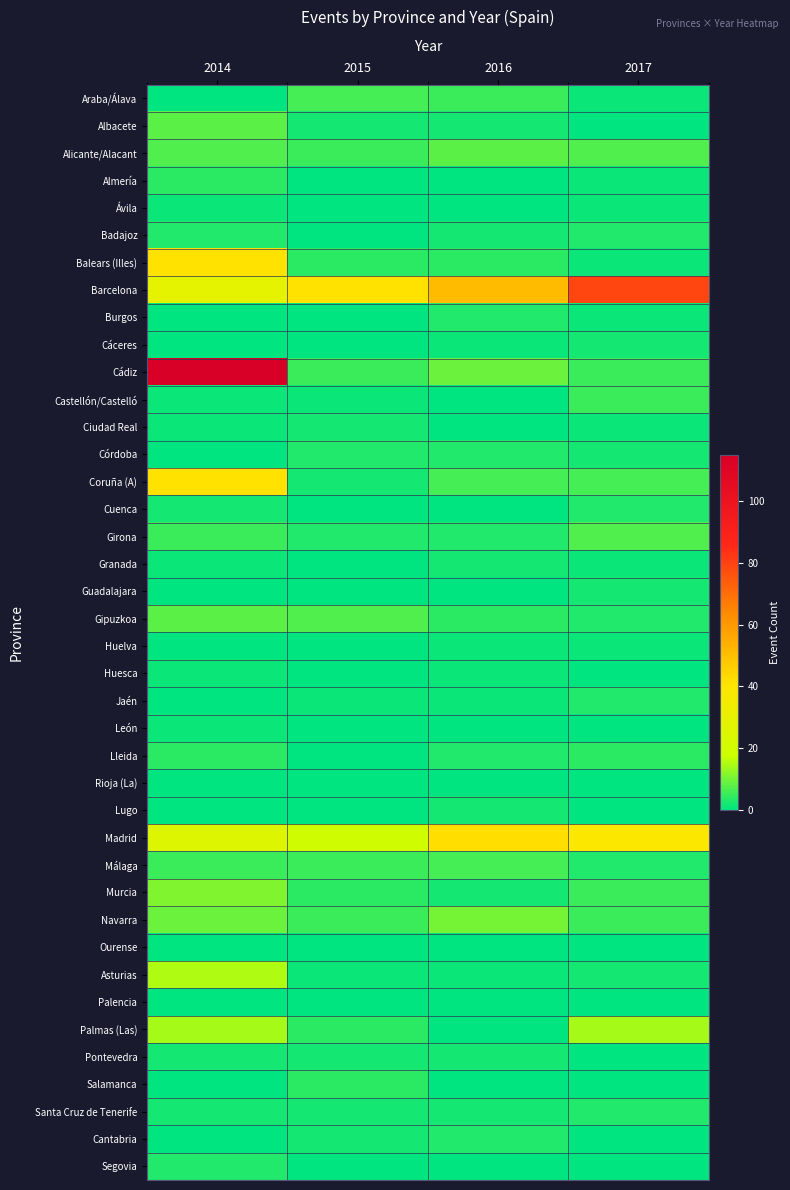

Reading left to right, what are all the values shown in this chart?

Araba/Álava: 2014=0	2015=6	2016=5	2017=1
Albacete: 2014=8	2015=2	2016=2	2017=0
Alicante/Alacant: 2014=7	2015=5	2016=8	2017=7
Almería: 2014=4	2015=0	2016=0	2017=1
Ávila: 2014=1	2015=0	2016=0	2017=1
Badajoz: 2014=3	2015=0	2016=2	2017=3
Balears (Illes): 2014=41	2015=4	2016=4	2017=1
Barcelona: 2014=29	2015=41	2016=51	2017=79
Burgos: 2014=0	2015=0	2016=3	2017=1
Cáceres: 2014=0	2015=0	2016=1	2017=2
Cádiz: 2014=115	2015=5	2016=9	2017=5
Castellón/Castelló: 2014=1	2015=1	2016=0	2017=5
Ciudad Real: 2014=1	2015=2	2016=0	2017=1
Córdoba: 2014=0	2015=3	2016=3	2017=2
Coruña (A): 2014=41	2015=2	2016=6	2017=6
Cuenca: 2014=2	2015=0	2016=0	2017=3
Girona: 2014=5	2015=3	2016=3	2017=7
Granada: 2014=1	2015=0	2016=2	2017=1
Guadalajara: 2014=0	2015=0	2016=0	2017=2
Gipuzkoa: 2014=8	2015=7	2016=4	2017=3
Huelva: 2014=0	2015=0	2016=1	2017=1
Huesca: 2014=1	2015=0	2016=1	2017=0
Jaén: 2014=0	2015=1	2016=1	2017=3
León: 2014=1	2015=0	2016=0	2017=0
Lleida: 2014=4	2015=0	2016=3	2017=4
Rioja (La): 2014=0	2015=0	2016=0	2017=0
Lugo: 2014=0	2015=0	2016=2	2017=0
Madrid: 2014=26	2015=19	2016=42	2017=39
Málaga: 2014=5	2015=5	2016=6	2017=3
Murcia: 2014=11	2015=4	2016=2	2017=5
Navarra: 2014=9	2015=5	2016=10	2017=5
Ourense: 2014=0	2015=0	2016=0	2017=0
Asturias: 2014=15	2015=1	2016=1	2017=2
Palencia: 2014=0	2015=0	2016=0	2017=0
Palmas (Las): 2014=14	2015=4	2016=0	2017=14
Pontevedra: 2014=2	2015=2	2016=2	2017=0
Salamanca: 2014=0	2015=4	2016=0	2017=0
Santa Cruz de Tenerife: 2014=2	2015=2	2016=2	2017=3
Cantabria: 2014=0	2015=2	2016=3	2017=0
Segovia: 2014=3	2015=0	2016=0	2017=0